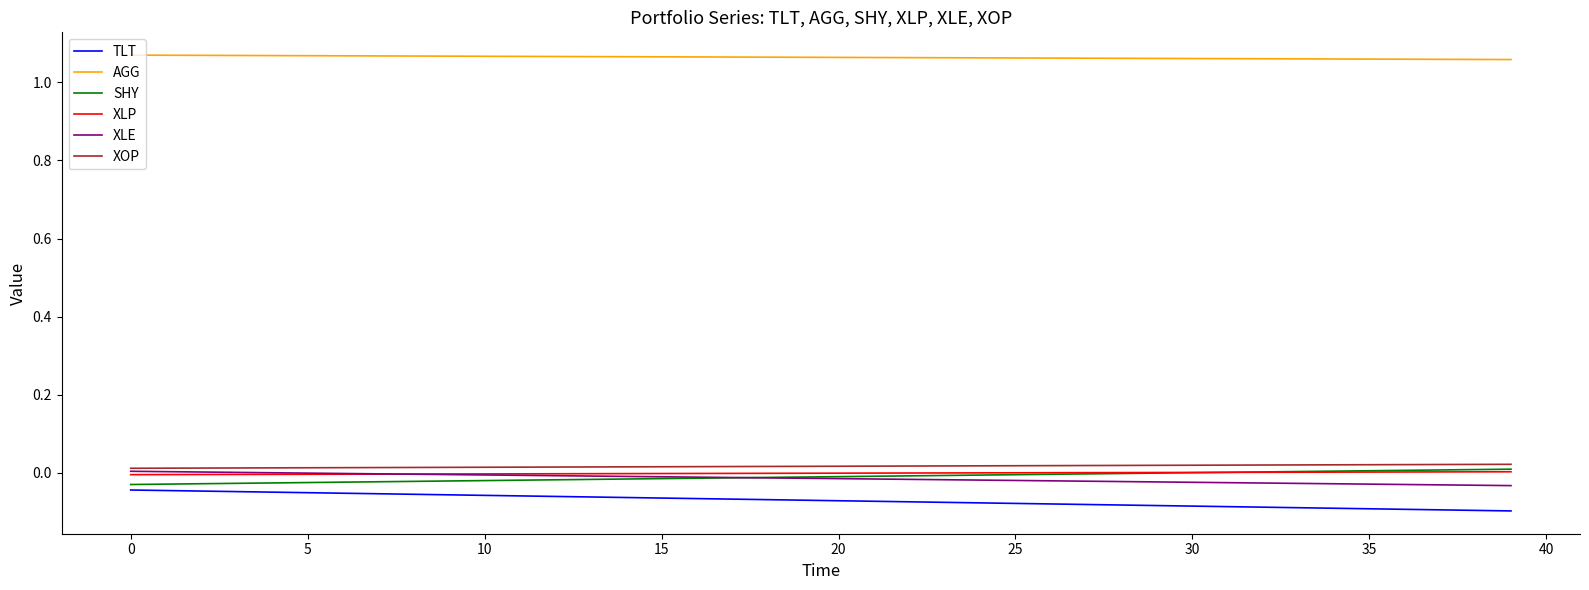

Does the chart have visible grid lines?

No